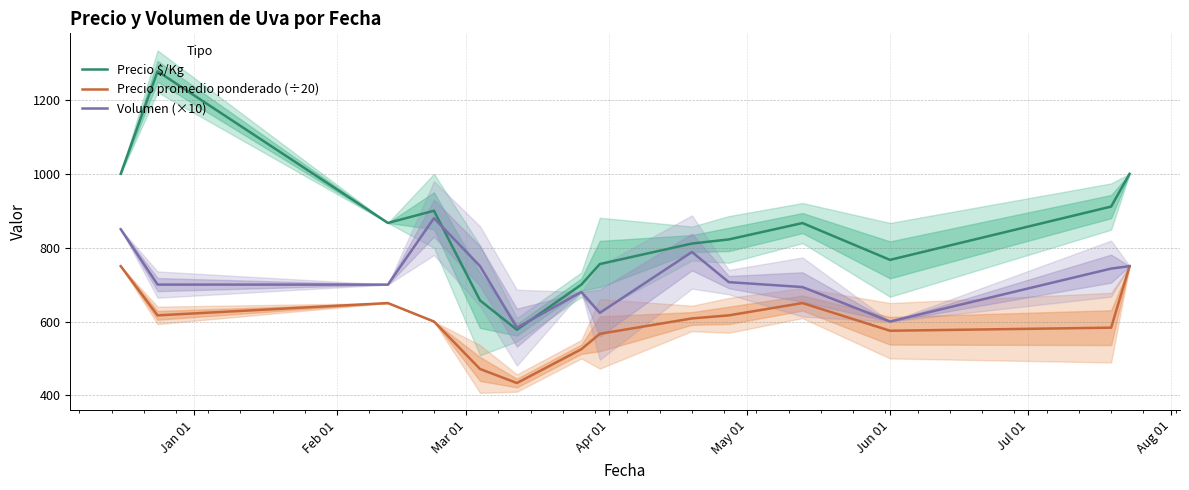

How many lines are shown in the chart?

3